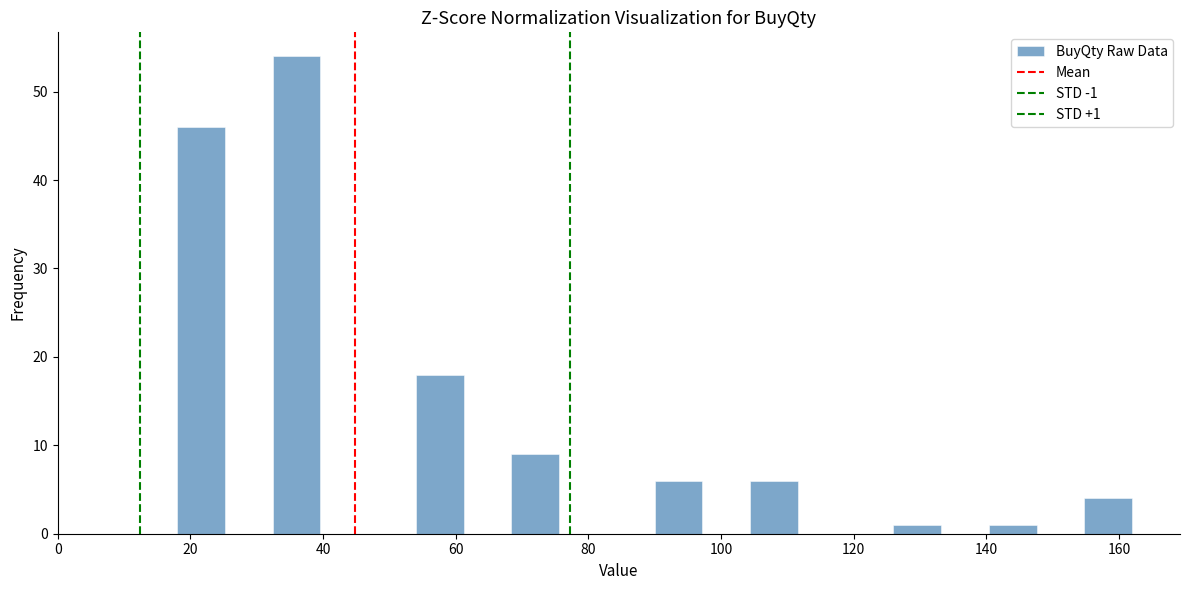

Read against the x-axis, roughly where is the centre of the tallest bar?

36